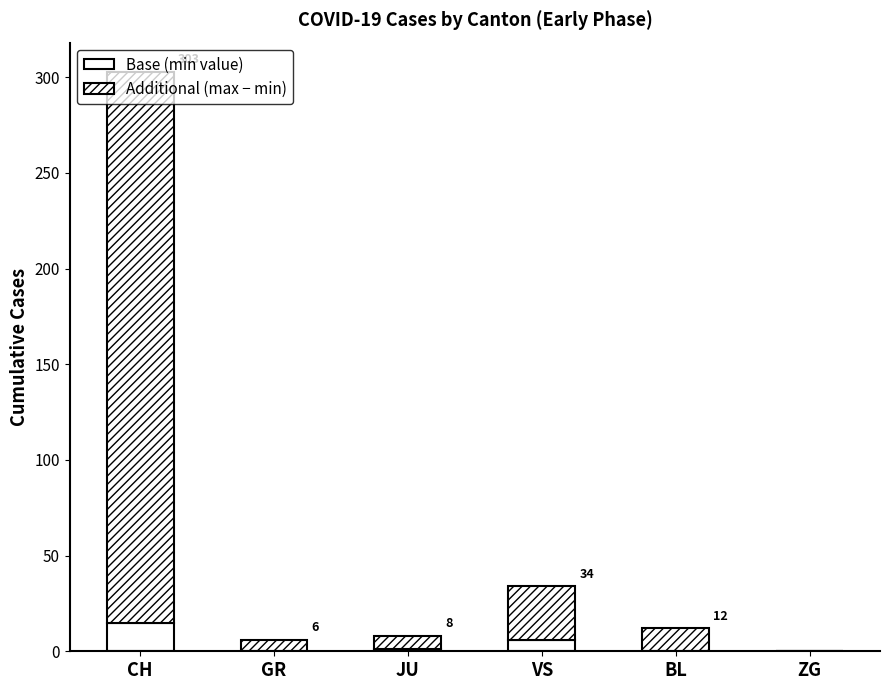

Are the bars grouped side by side (vs. stacked)?

No